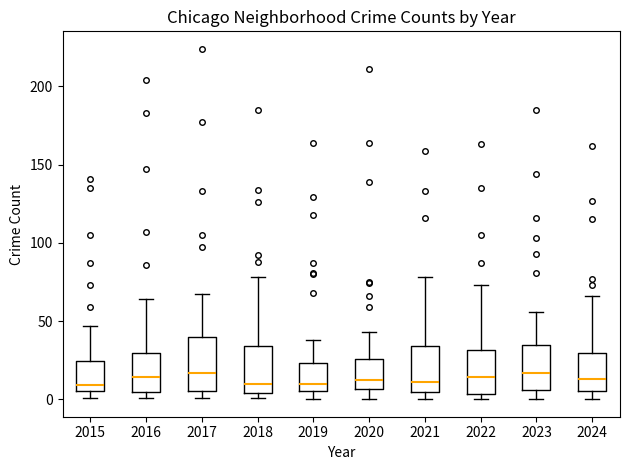

Reading left to right, transcribe this box plot: for each box, give where its median line is, the range the box spans, and where its two whiskers end, as read against the y-axis. The values are not printed on the chart, so give them approximately, as read against the axis.

2015: median 10, box 5 to 25, whiskers 0 to 45
2016: median 15, box 5 to 30, whiskers 0 to 65
2017: median 15, box 5 to 40, whiskers 0 to 65
2018: median 10, box 5 to 35, whiskers 0 to 80
2019: median 10, box 5 to 25, whiskers 0 to 40
2020: median 10, box 5 to 25, whiskers 0 to 45
2021: median 10, box 5 to 35, whiskers 0 to 80
2022: median 15, box 5 to 30, whiskers 0 to 75
2023: median 15, box 5 to 35, whiskers 0 to 55
2024: median 15, box 5 to 30, whiskers 0 to 65